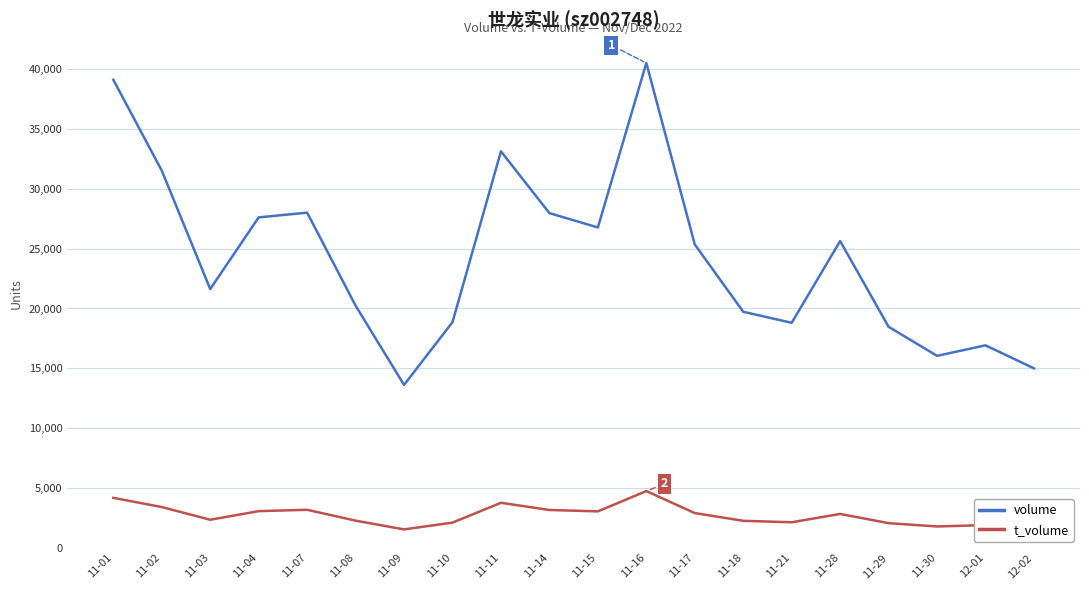

At how many categories does at least one series exceed 23239?

10